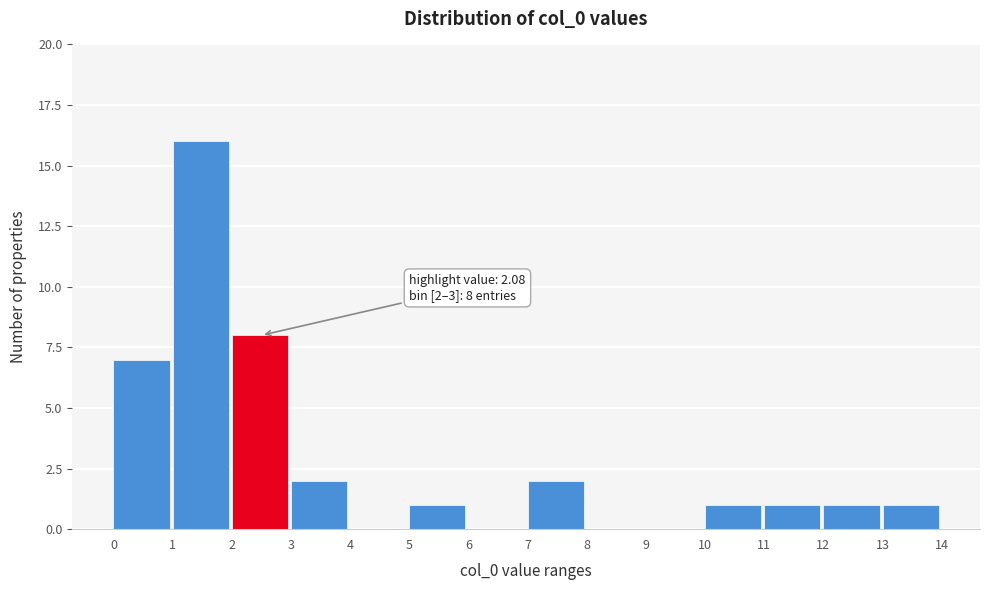

Over which range of the x-axis is the bar tallest?

1 to 2